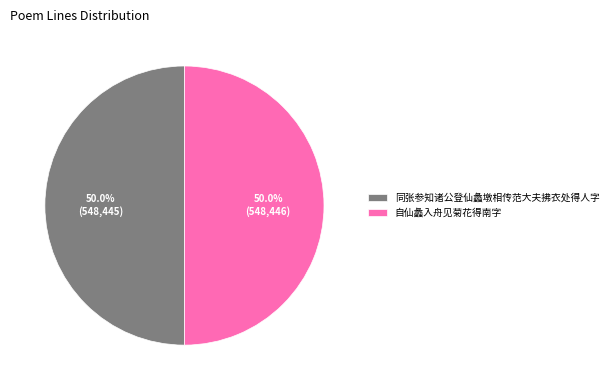

To the nearest percent, what is the combined percentage of 自仙蠡入舟见菊花得南字 and 同张参知诸公登仙蠡墩相传范大夫拂衣处得人字?

100%